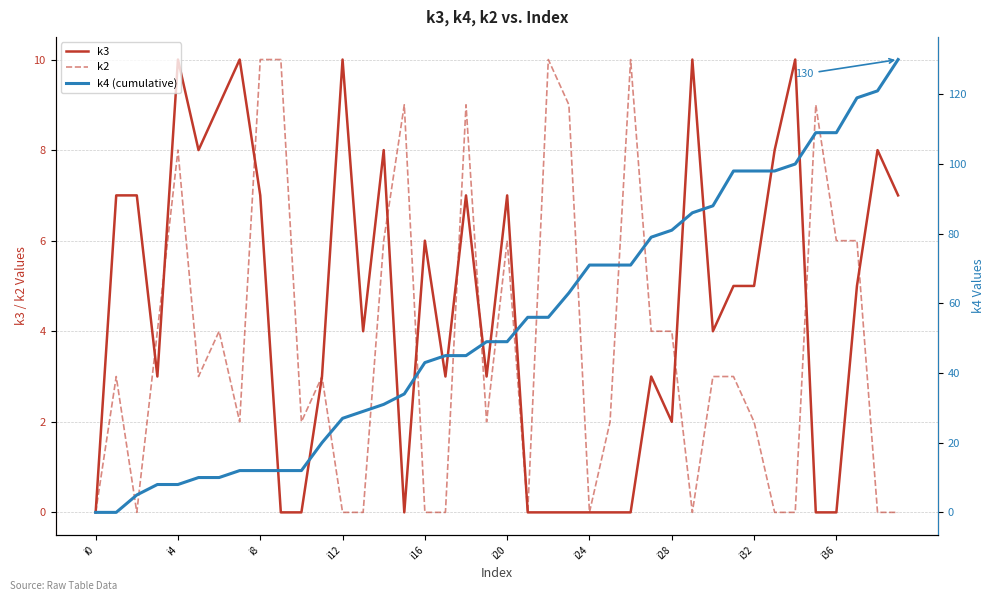

Is it true that k2 equals 0 at i0?

True